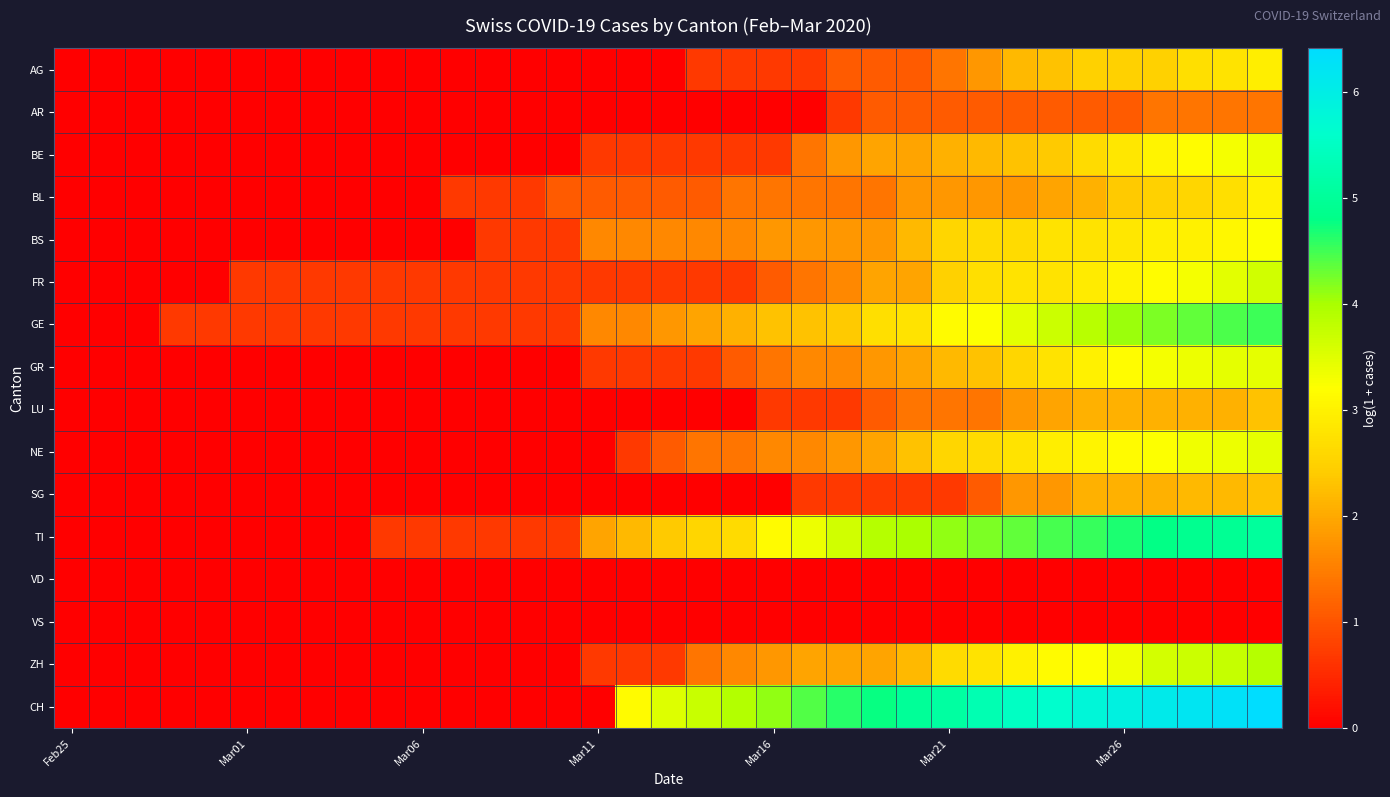

Reading right to left, extract all data points from this chart.

AG: 2.9	2.8	2.7	2.5	2.5	2.5	2.3	2.2	1.8	1.4	1.1	1.1	1.1	0.7	0.7	0.7	0.7	0.0	0.0	0.0	0.0	0.0	0.0	0.0	0.0	0.0	0.0	0.0	0.0	0.0	0.0	0.0	0.0	0.0	0.0
AR: 1.4	1.4	1.4	1.4	1.1	1.1	1.1	1.1	1.1	1.1	1.1	1.1	0.7	0.0	0.0	0.0	0.0	0.0	0.0	0.0	0.0	0.0	0.0	0.0	0.0	0.0	0.0	0.0	0.0	0.0	0.0	0.0	0.0	0.0	0.0
BE: 3.4	3.3	3.2	3.0	2.8	2.6	2.4	2.3	2.2	2.1	1.9	1.9	1.8	1.4	0.7	0.7	0.7	0.7	0.7	0.7	0.0	0.0	0.0	0.0	0.0	0.0	0.0	0.0	0.0	0.0	0.0	0.0	0.0	0.0	0.0
BL: 3.0	2.7	2.6	2.5	2.4	2.1	1.9	1.8	1.8	1.8	1.8	1.4	1.4	1.4	1.4	1.4	1.1	1.1	1.1	1.1	1.1	0.7	0.7	0.7	0.0	0.0	0.0	0.0	0.0	0.0	0.0	0.0	0.0	0.0	0.0
BS: 3.2	3.1	3.0	2.9	2.8	2.8	2.8	2.6	2.6	2.6	2.2	1.8	1.8	1.8	1.8	1.6	1.6	1.6	1.6	1.6	0.7	0.7	0.7	0.0	0.0	0.0	0.0	0.0	0.0	0.0	0.0	0.0	0.0	0.0	0.0
FR: 3.6	3.5	3.3	3.2	3.0	2.9	2.8	2.8	2.7	2.5	1.9	1.9	1.6	1.4	1.1	0.7	0.7	0.7	0.7	0.7	0.7	0.7	0.7	0.7	0.7	0.7	0.7	0.7	0.7	0.7	0.0	0.0	0.0	0.0	0.0
GE: 4.5	4.4	4.3	4.2	4.1	3.9	3.7	3.5	3.2	3.1	2.8	2.7	2.4	2.3	2.3	2.1	1.9	1.8	1.6	1.6	0.7	0.7	0.7	0.7	0.7	0.7	0.7	0.7	0.7	0.7	0.7	0.7	0.0	0.0	0.0
GR: 3.4	3.4	3.4	3.3	3.2	3.0	2.8	2.6	2.3	2.2	1.9	1.8	1.6	1.6	1.4	1.1	0.7	0.7	0.7	0.7	0.0	0.0	0.0	0.0	0.0	0.0	0.0	0.0	0.0	0.0	0.0	0.0	0.0	0.0	0.0
LU: 2.3	2.1	2.1	2.1	2.1	2.1	1.9	1.8	1.4	1.4	1.4	1.1	0.7	0.7	0.7	0.0	0.0	0.0	0.0	0.0	0.0	0.0	0.0	0.0	0.0	0.0	0.0	0.0	0.0	0.0	0.0	0.0	0.0	0.0	0.0
NE: 3.4	3.4	3.3	3.2	3.1	3.0	2.9	2.8	2.6	2.6	2.3	1.9	1.8	1.6	1.6	1.4	1.4	1.1	0.7	0.0	0.0	0.0	0.0	0.0	0.0	0.0	0.0	0.0	0.0	0.0	0.0	0.0	0.0	0.0	0.0
SG: 2.3	2.2	2.2	2.1	2.1	2.1	1.8	1.8	1.1	0.7	0.7	0.7	0.7	0.7	0.0	0.0	0.0	0.0	0.0	0.0	0.0	0.0	0.0	0.0	0.0	0.0	0.0	0.0	0.0	0.0	0.0	0.0	0.0	0.0	0.0
TI: 5.0	5.0	4.9	4.8	4.7	4.5	4.5	4.3	4.2	4.1	4.0	3.9	3.6	3.4	3.1	2.6	2.6	2.4	2.2	1.9	0.7	0.7	0.7	0.7	0.7	0.7	0.0	0.0	0.0	0.0	0.0	0.0	0.0	0.0	0.0
VD: 0.0	0.0	0.0	0.0	0.0	0.0	0.0	0.0	0.0	0.0	0.0	0.0	0.0	0.0	0.0	0.0	0.0	0.0	0.0	0.0	0.0	0.0	0.0	0.0	0.0	0.0	0.0	0.0	0.0	0.0	0.0	0.0	0.0	0.0	0.0
VS: 0.0	0.0	0.0	0.0	0.0	0.0	0.0	0.0	0.0	0.0	0.0	0.0	0.0	0.0	0.0	0.0	0.0	0.0	0.0	0.0	0.0	0.0	0.0	0.0	0.0	0.0	0.0	0.0	0.0	0.0	0.0	0.0	0.0	0.0	0.0
ZH: 3.9	3.7	3.7	3.6	3.3	3.2	3.1	3.0	2.8	2.6	2.2	1.9	1.9	1.9	1.8	1.6	1.4	0.7	0.7	0.7	0.0	0.0	0.0	0.0	0.0	0.0	0.0	0.0	0.0	0.0	0.0	0.0	0.0	0.0	0.0
CH: 6.4	6.3	6.2	6.1	5.9	5.8	5.6	5.5	5.3	5.1	5.0	4.8	4.6	4.4	4.1	3.9	3.7	3.5	3.1	0.0	0.0	0.0	0.0	0.0	0.0	0.0	0.0	0.0	0.0	0.0	0.0	0.0	0.0	0.0	0.0